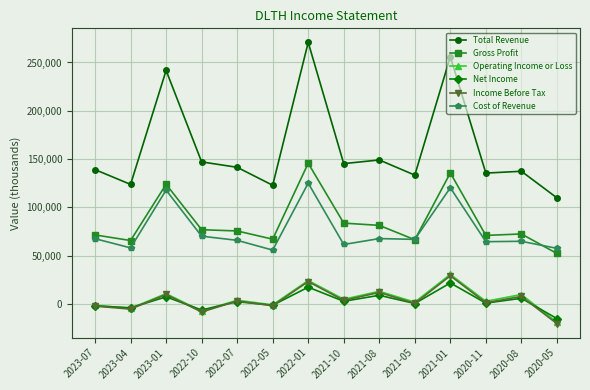

What is the approximate value of Income Before Tax at 2023-07, to the nearest 10?

-2200